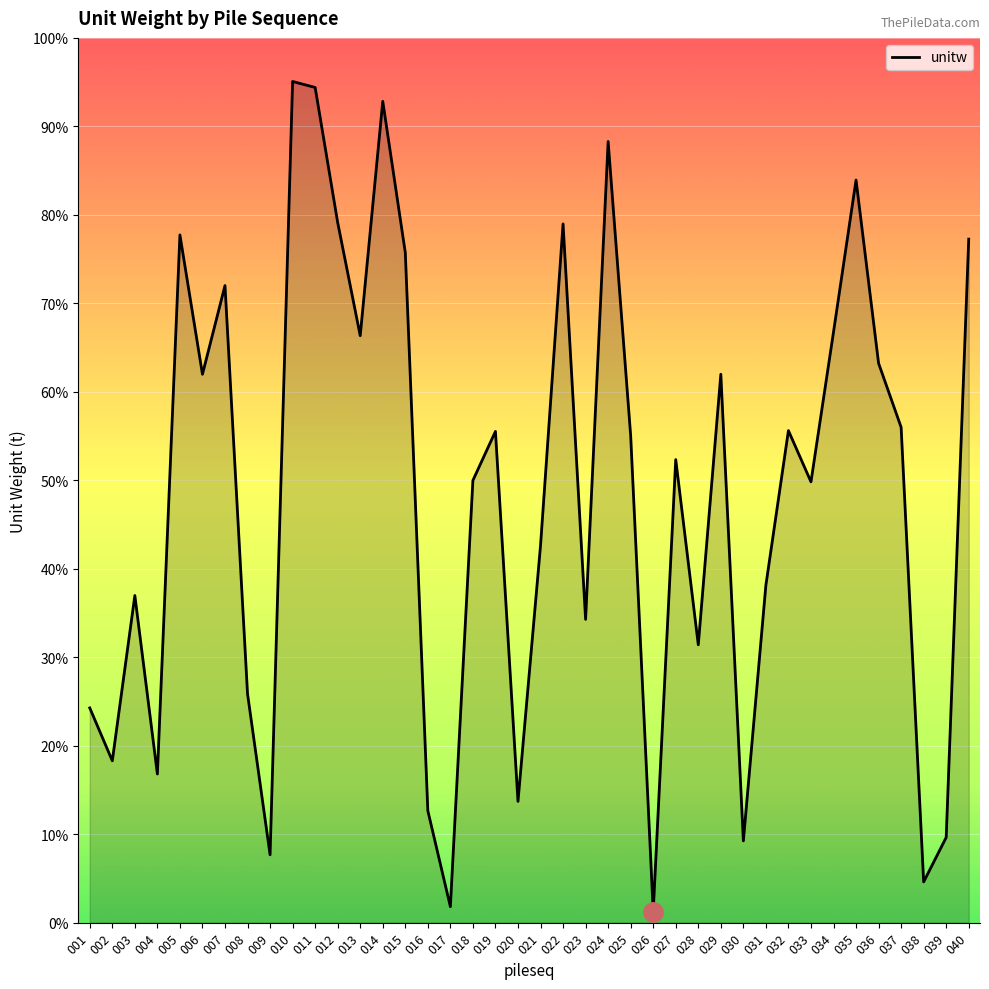

Reading right to left, extract all data points from this chart.

040=15.5	039=1.9	038=0.9	037=11.2	036=12.6	035=16.8	034=13.4	033=10.0	032=11.1	031=7.6	030=1.8	029=12.4	028=6.3	027=10.5	026=0.3	025=11.0	024=17.7	023=6.9	022=15.8	021=8.5	020=2.7	019=11.1	018=10.0	017=0.4	016=2.5	015=15.1	014=18.6	013=13.3	012=15.8	011=18.9	010=19.0	009=1.5	008=5.2	007=14.4	006=12.4	005=15.5	004=3.4	003=7.4	002=3.7	001=4.9